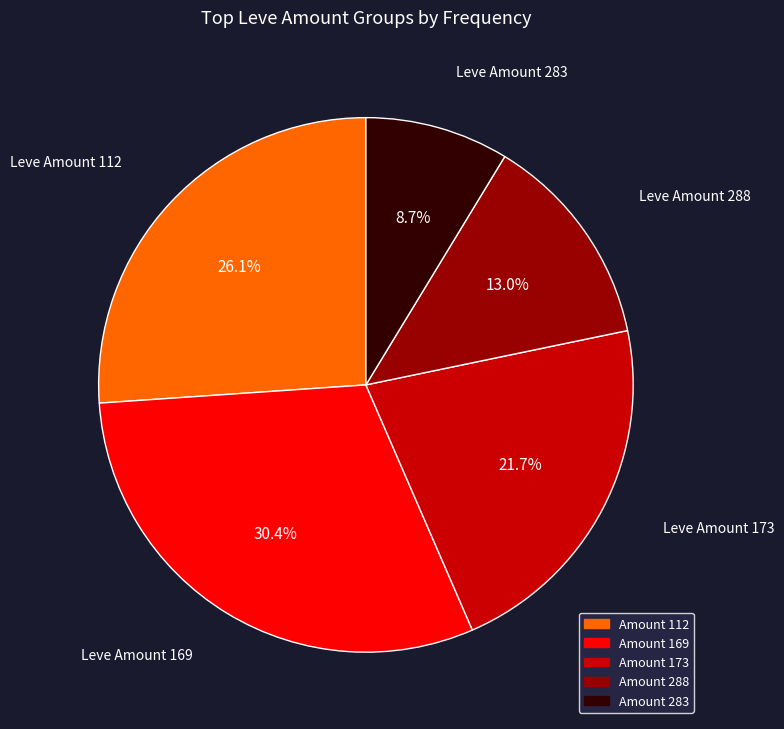

Is there any slice that represents more than half of the pie?

No